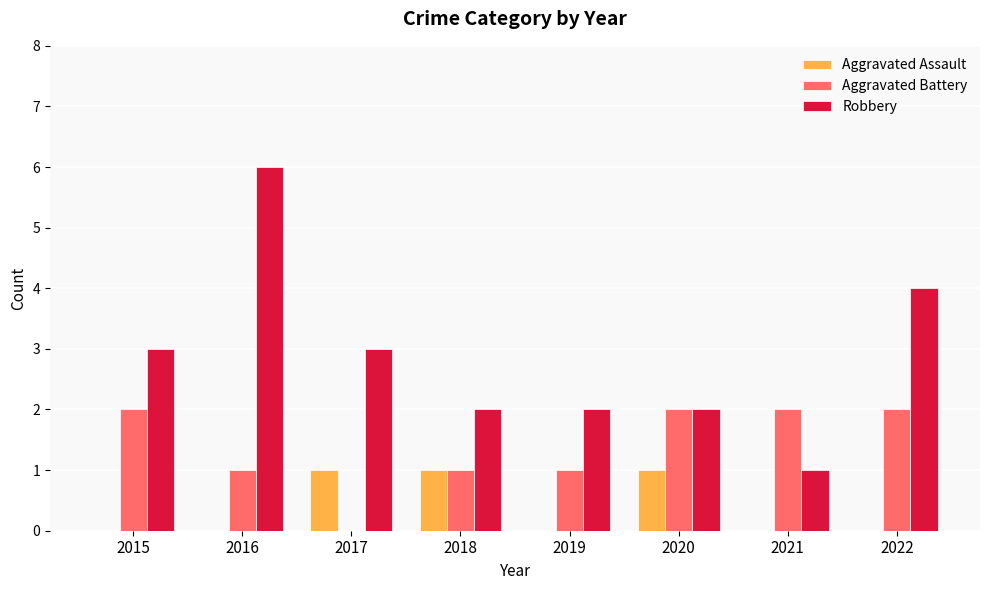

Count the number of data series in this chart.

3